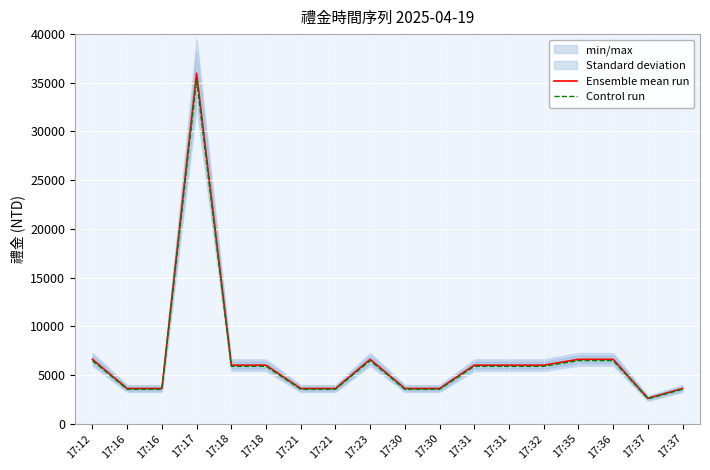

What are all the series names shown in the legend?

Ensemble mean run, Control run